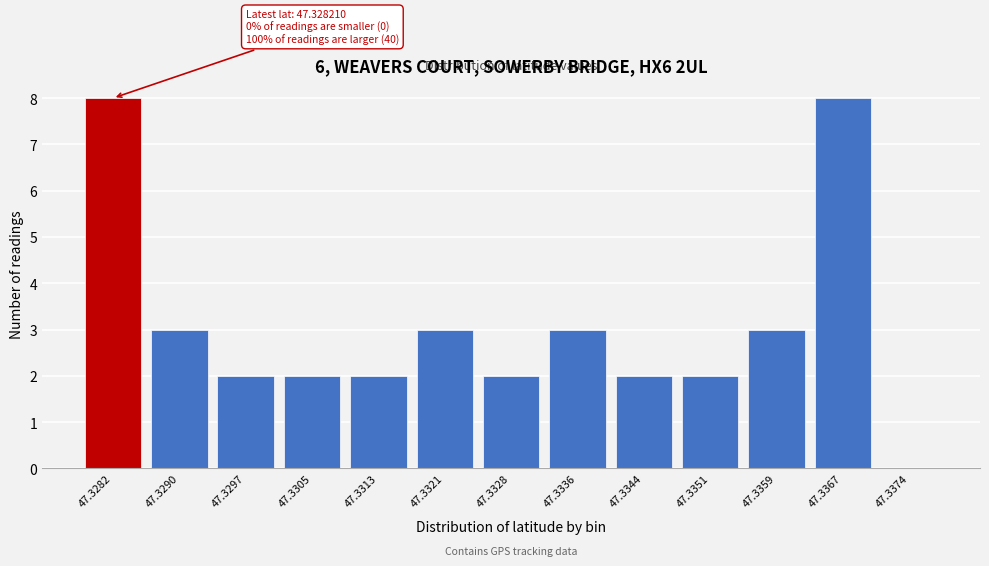

Reading right to left, extract all data points from this chart.

47.3374=0	47.3367=8	47.3359=3	47.3351=2	47.3344=2	47.3336=3	47.3328=2	47.3321=3	47.3313=2	47.3305=2	47.3297=2	47.3290=3	47.3282=8